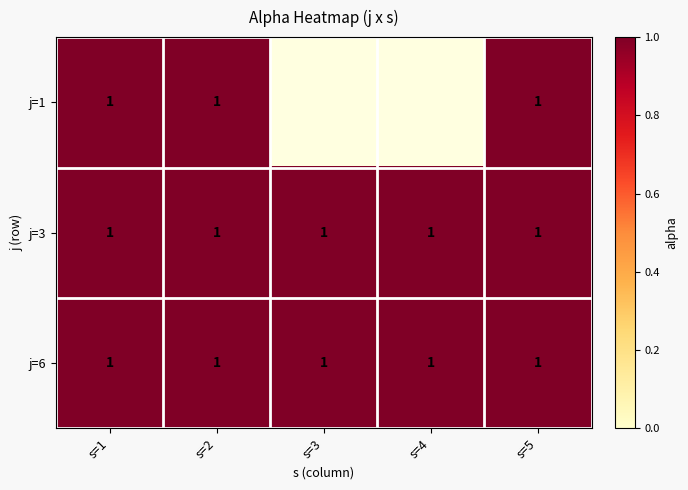

Reading left to right, transcribe all the data shown in this chart.

1: 1=1	2=1	3=0	4=0	5=1
3: 1=1	2=1	3=1	4=1	5=1
6: 1=1	2=1	3=1	4=1	5=1